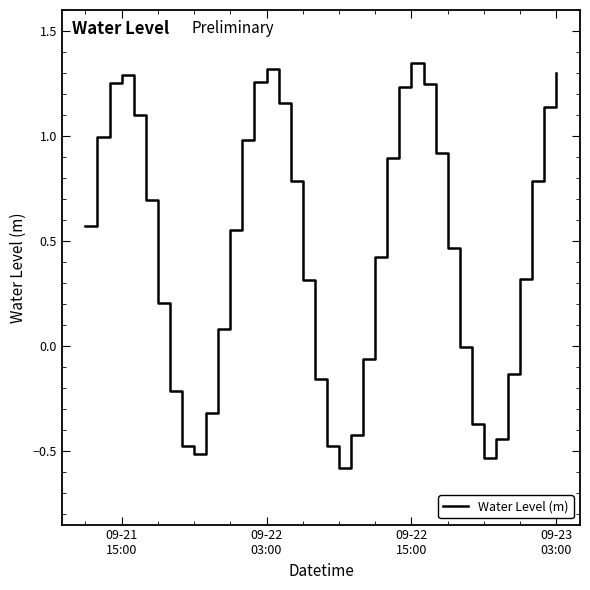

What is the minimum value shown in the chart?

-0.6